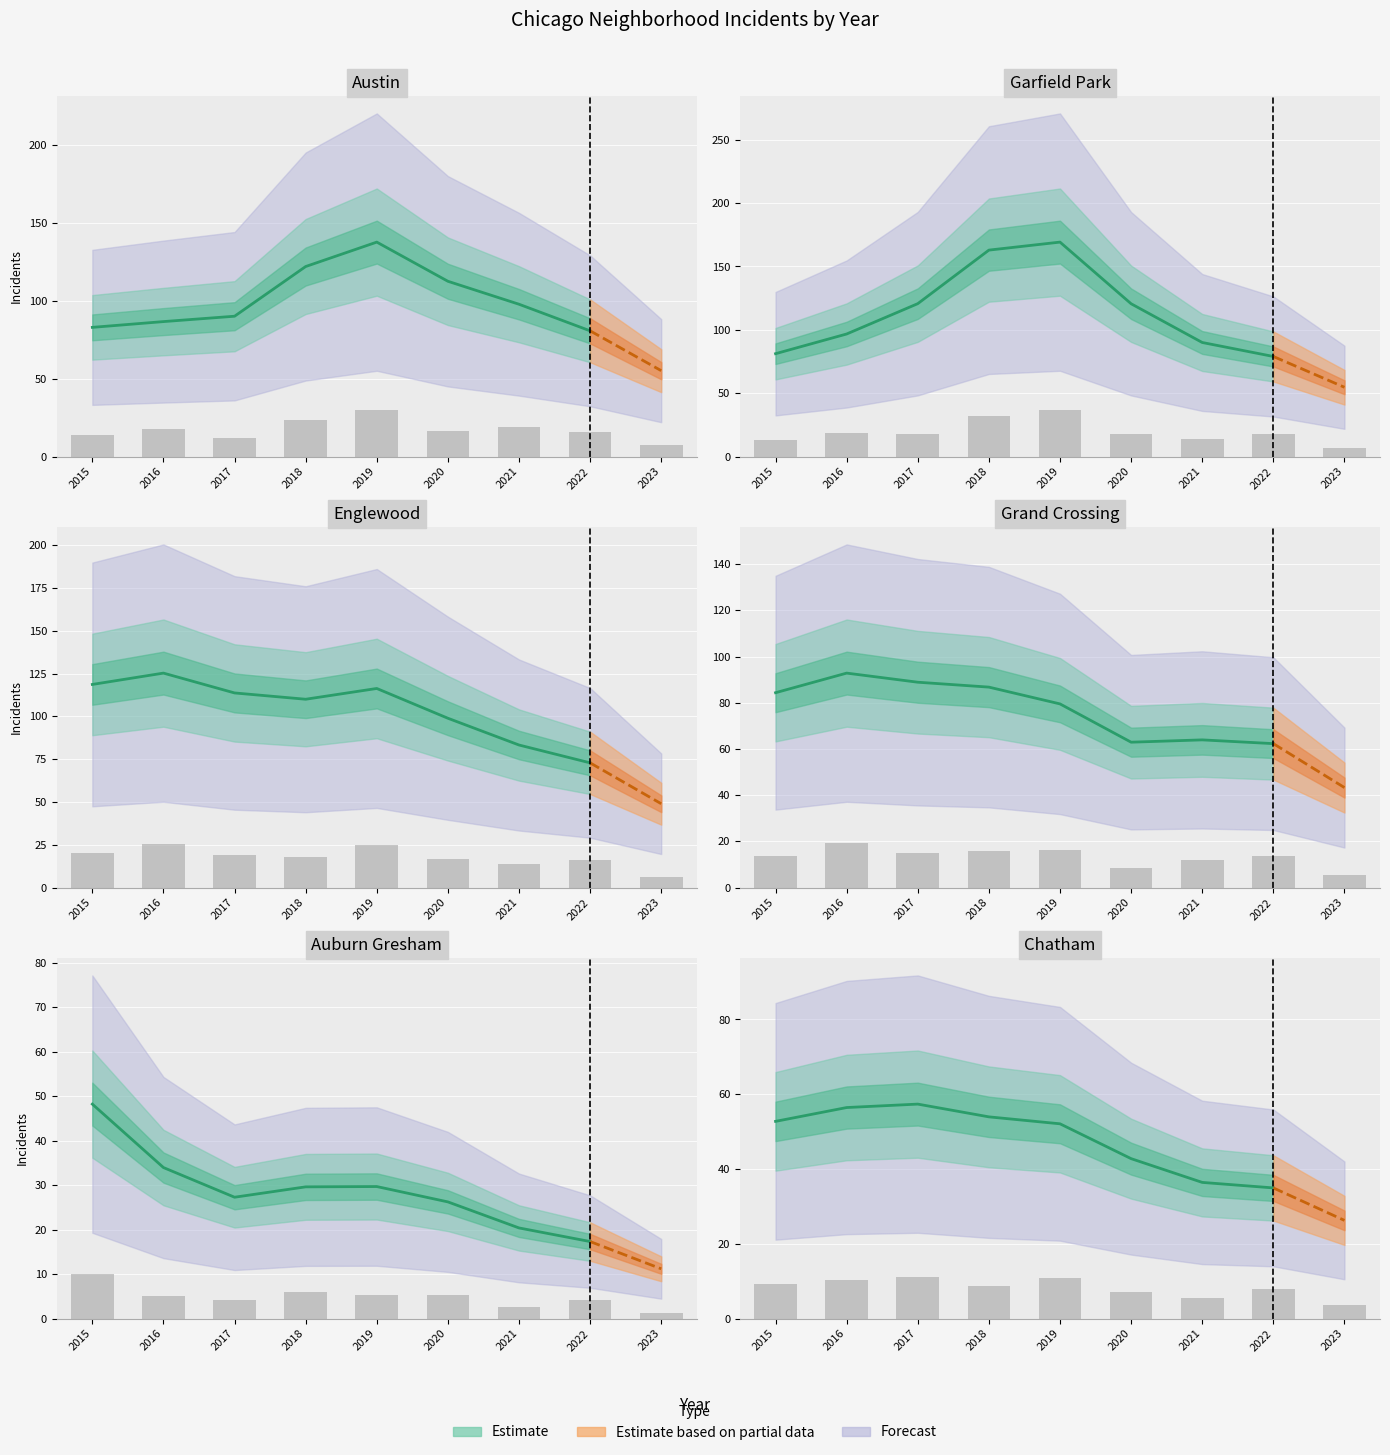

Where is Chatham nearest to the value 7?

2020